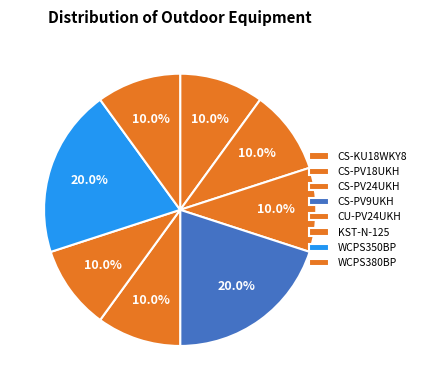

Which category has the biggest portion of the pie?

CS-PV9UKH